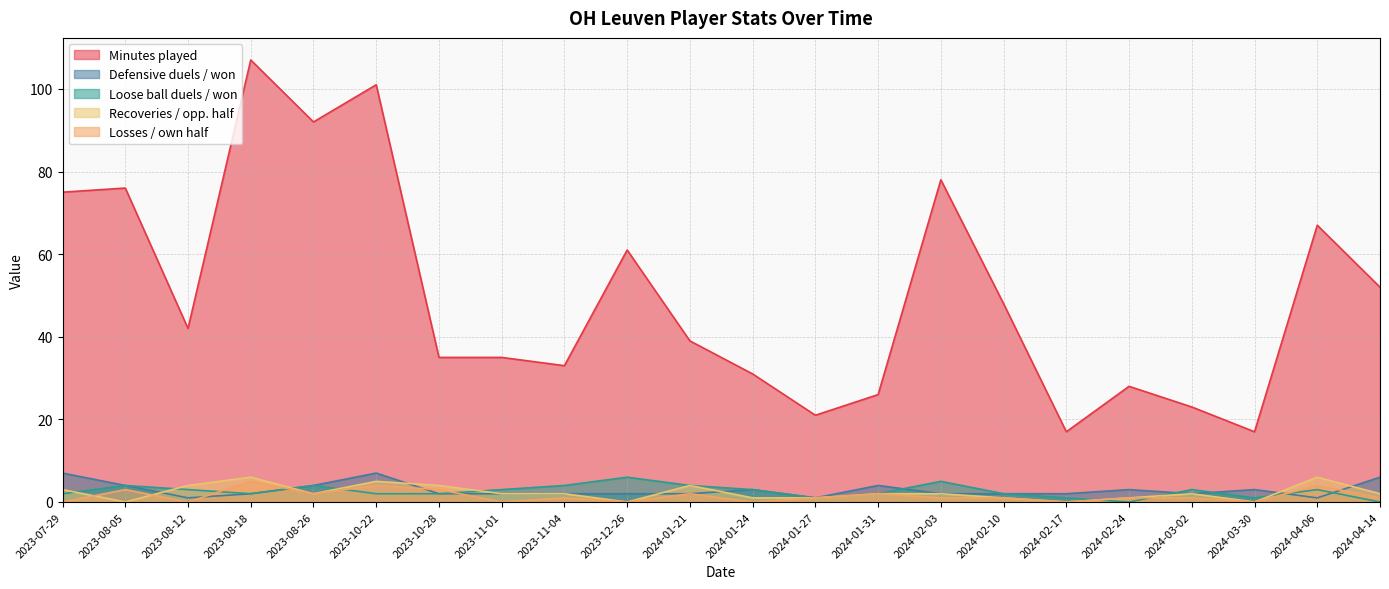

At which label does Recoveries / opp. half reach its peak?

2023-08-18